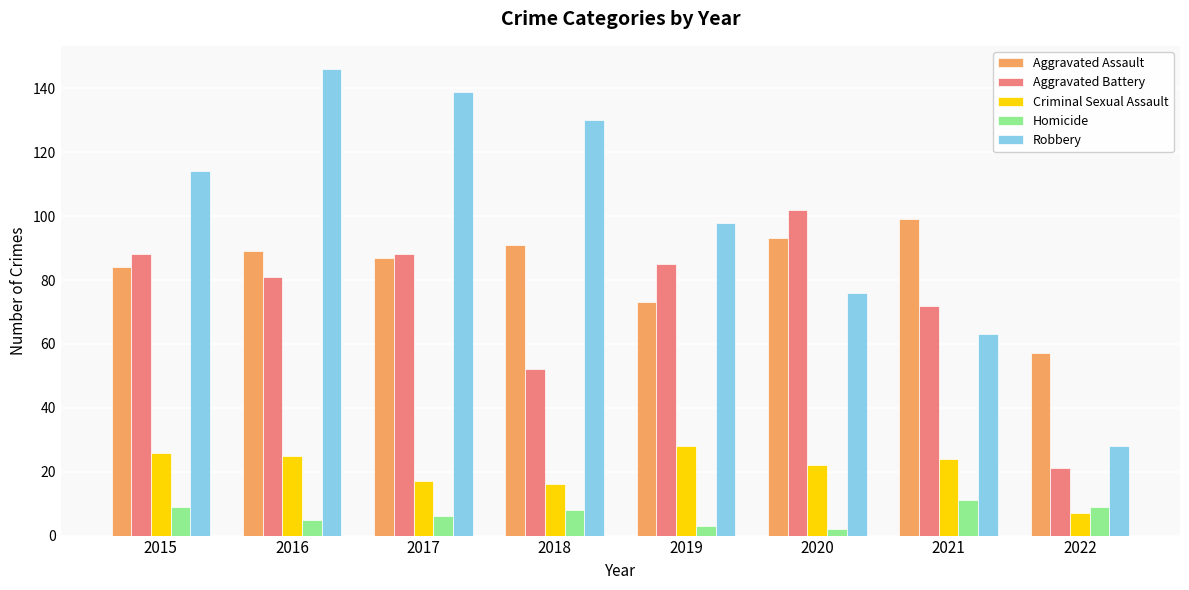

Which series has the largest range (max minus min)?

Robbery